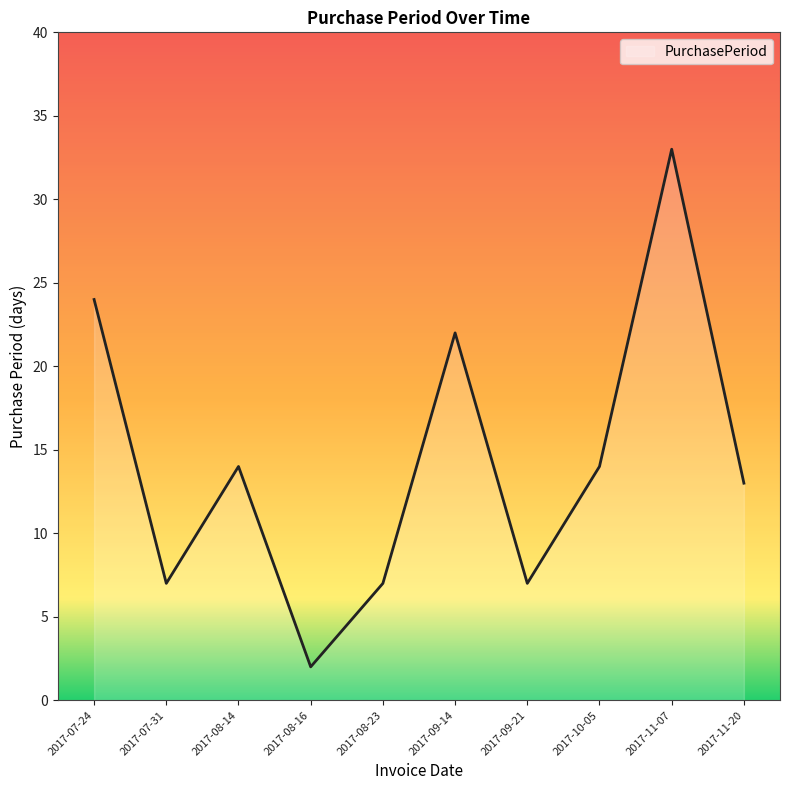

Does the chart display data point markers on the line(s)?

No